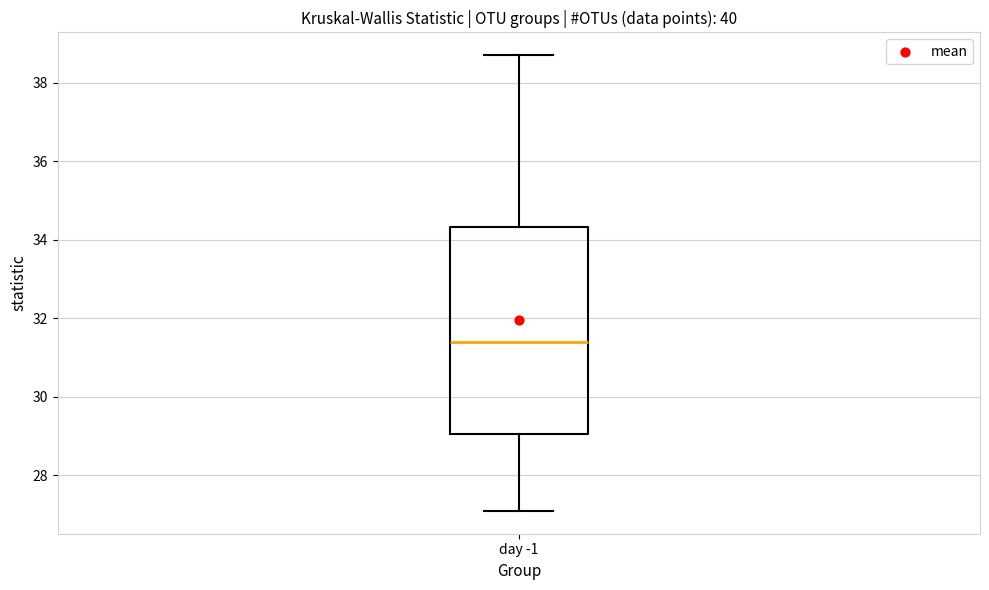

Where does the lower whisker of the box for day -1 end on the y-axis? The values are not printed on the chart, so give them approximately, as read against the axis.

27.0